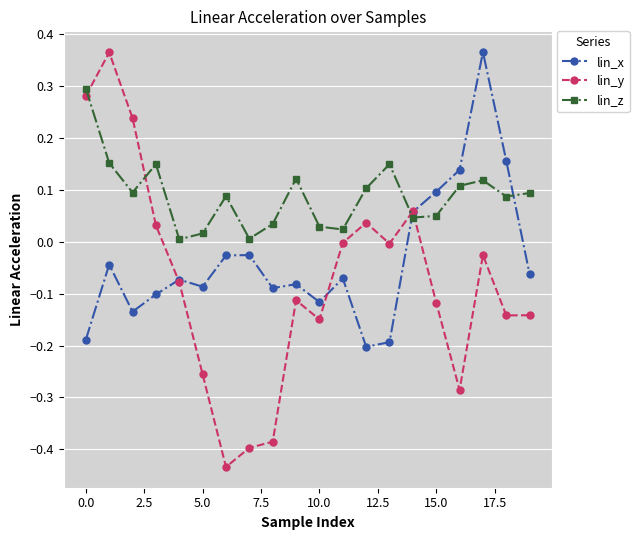

List the series in order of their overall mean, lowest first.

lin_y, lin_x, lin_z